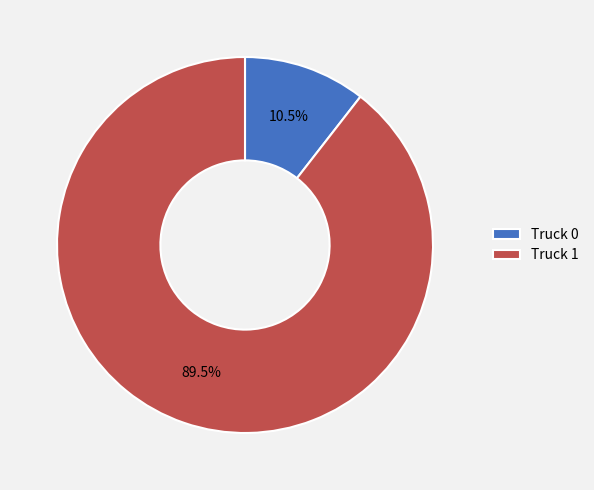

To the nearest percent, what is the average slice percentage?

50%